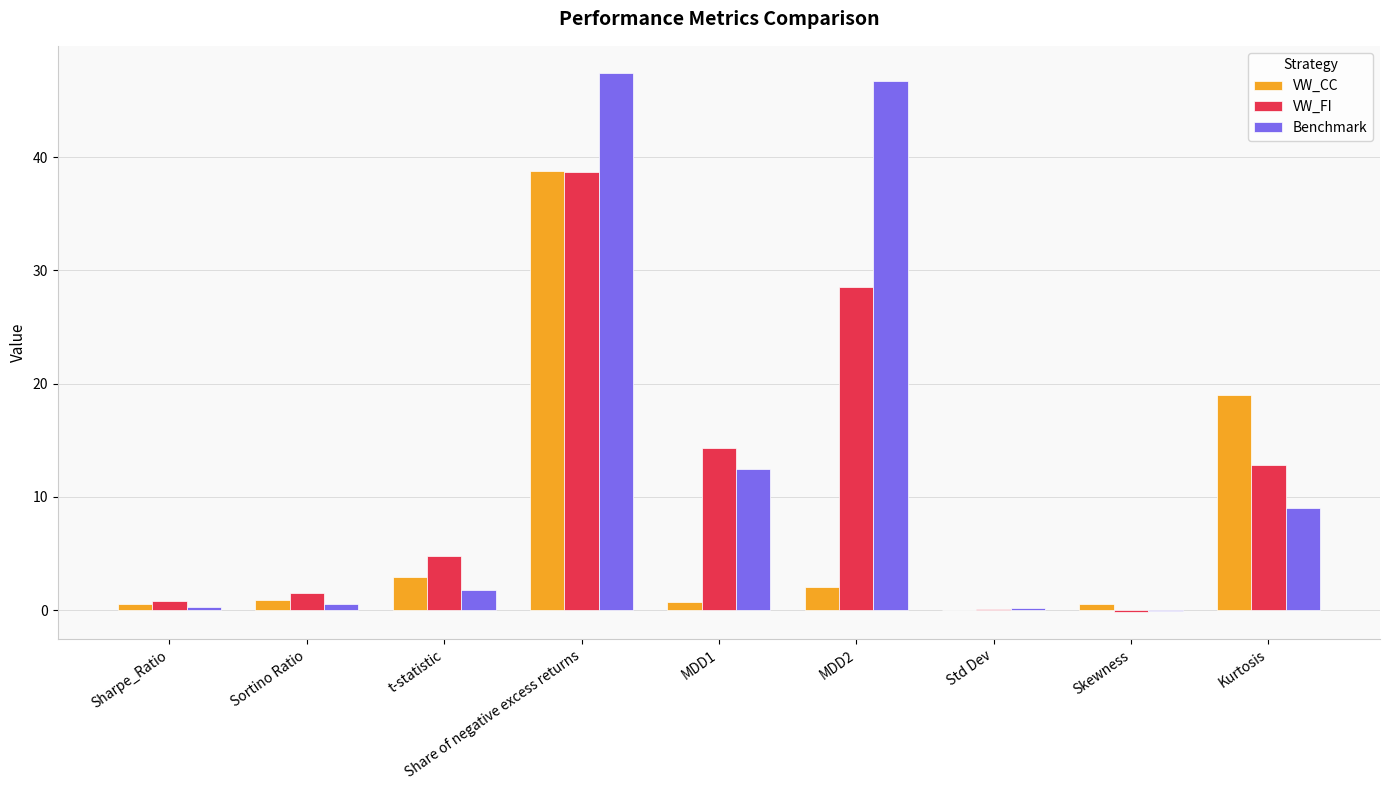

What is the difference between the VW_CC values at Sharpe_Ratio and MDD1?

0.2